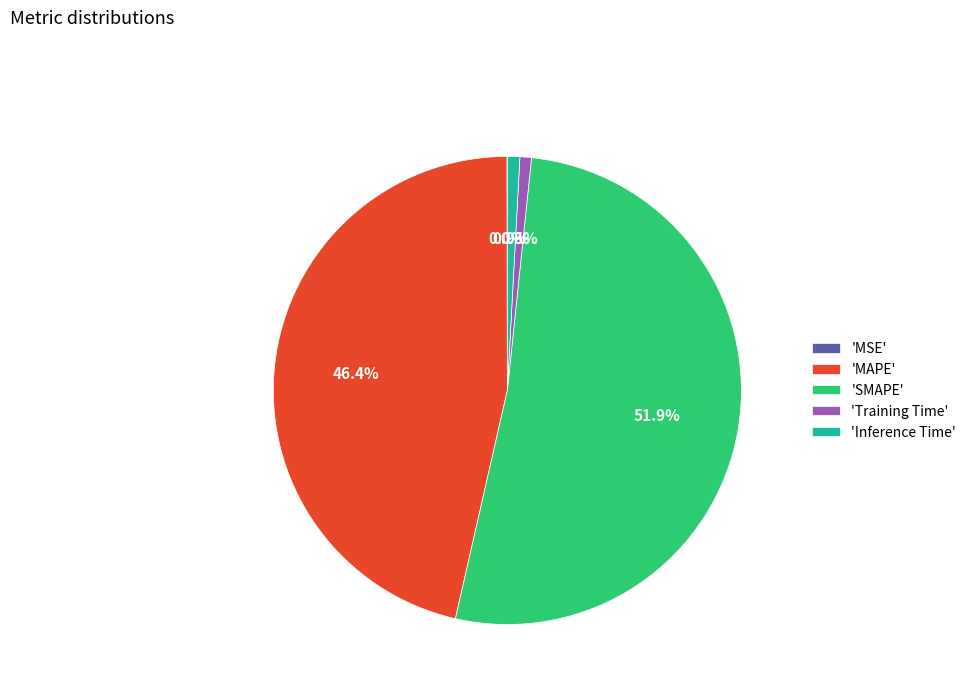

What portion of the pie excludes 'MAPE'?

53.6%